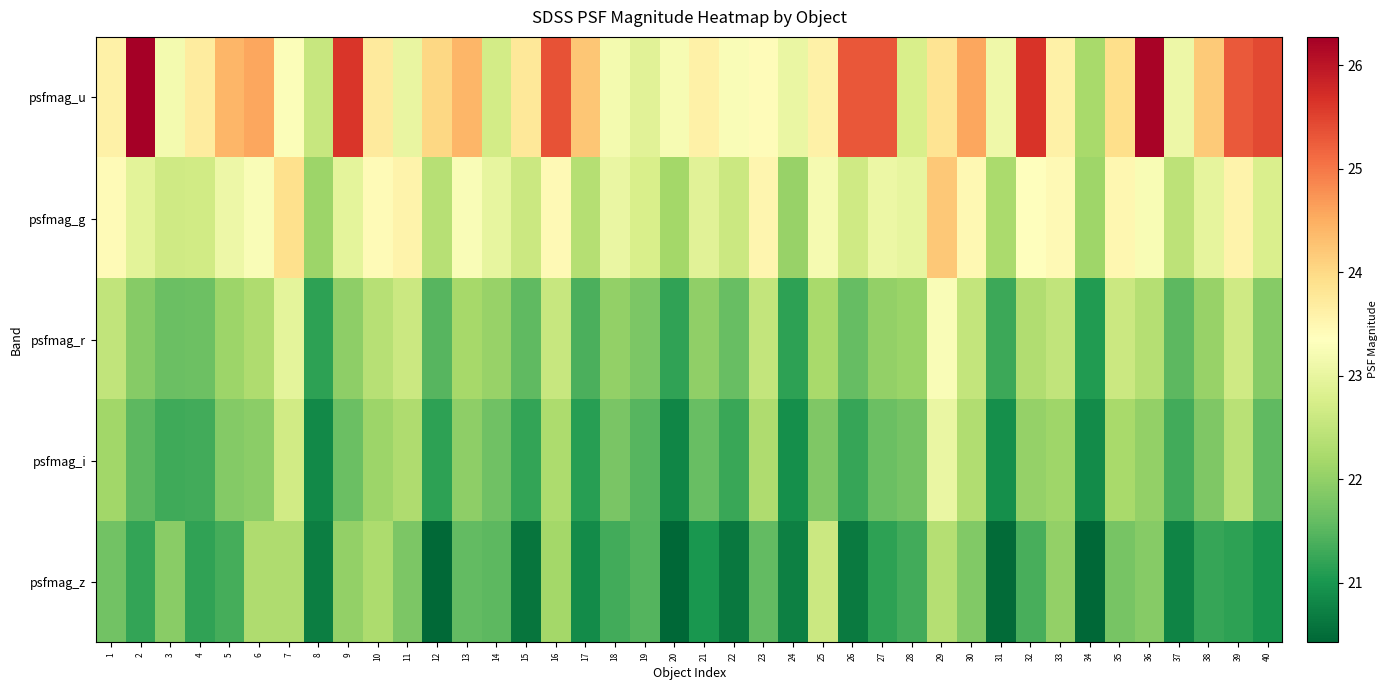

Reading left to right, extract all data points from this chart.

psfmag_u: 1=23.6	2=26.3	3=23.2	4=23.7	5=24.4	6=24.6	7=23.3	8=22.6	9=25.6	10=23.7	11=23.0	12=24.0	13=24.4	14=22.7	15=23.8	16=25.3	17=24.2	18=23.2	19=22.9	20=23.2	21=23.6	22=23.3	23=23.4	24=23.0	25=23.6	26=25.3	27=25.3	28=22.8	29=23.8	30=24.6	31=23.1	32=25.6	33=23.6	34=22.2	35=23.9	36=26.2	37=23.1	38=24.2	39=25.3	40=25.4
psfmag_g: 1=23.4	2=22.9	3=22.7	4=22.7	5=23.1	6=23.3	7=23.9	8=22.1	9=22.9	10=23.4	11=23.6	12=22.4	13=23.3	14=23.0	15=22.6	16=23.5	17=22.4	18=23.0	19=22.8	20=22.2	21=22.9	22=22.6	23=23.5	24=22.1	25=23.2	26=22.6	27=23.1	28=23.0	29=24.2	30=23.5	31=22.3	32=23.4	33=23.5	34=22.1	35=23.5	36=23.3	37=22.4	38=23.0	39=23.6	40=22.8
psfmag_r: 1=22.5	2=21.9	3=21.7	4=21.7	5=22.1	6=22.3	7=23.0	8=21.2	9=22.0	10=22.4	11=22.6	12=21.5	13=22.2	14=22.1	15=21.6	16=22.6	17=21.4	18=22.0	19=21.8	20=21.2	21=22.0	22=21.6	23=22.5	24=21.2	25=22.2	26=21.6	27=22.0	28=22.1	29=23.3	30=22.5	31=21.3	32=22.3	33=22.5	34=21.1	35=22.6	36=22.4	37=21.5	38=22.0	39=22.7	40=21.9
psfmag_i: 1=22.2	2=21.5	3=21.3	4=21.3	5=21.9	6=22.0	7=22.7	8=20.8	9=21.6	10=22.1	11=22.3	12=21.2	13=22.0	14=21.7	15=21.2	16=22.3	17=21.1	18=21.8	19=21.5	20=20.8	21=21.6	22=21.2	23=22.3	24=20.9	25=21.8	26=21.2	27=21.6	28=21.7	29=23.0	30=22.3	31=20.9	32=22.0	33=22.1	34=20.9	35=22.2	36=22.0	37=21.3	38=21.8	39=22.4	40=21.6
psfmag_z: 1=21.7	2=21.2	3=21.9	4=21.2	5=21.3	6=22.3	7=22.3	8=20.7	9=22.0	10=22.3	11=21.8	12=20.5	13=21.6	14=21.5	15=20.6	16=22.2	17=20.9	18=21.3	19=21.5	20=20.4	21=21.0	22=20.6	23=21.6	24=20.7	25=22.6	26=20.7	27=21.2	28=21.3	29=22.4	30=21.9	31=20.5	32=21.4	33=22.0	34=20.4	35=21.8	36=21.9	37=20.8	38=21.2	39=21.2	40=21.0